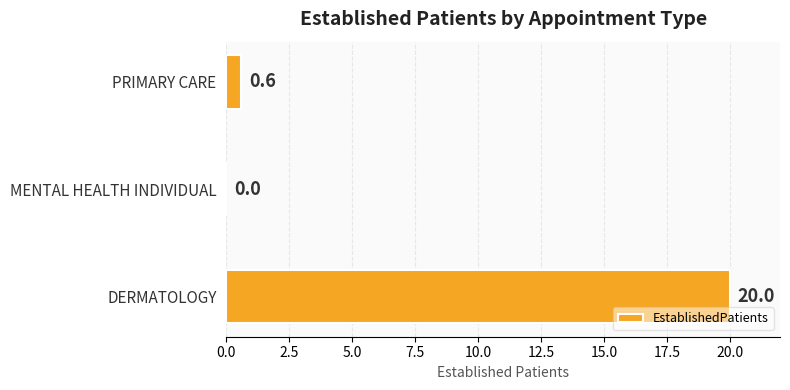

Count the number of data series in this chart.

1